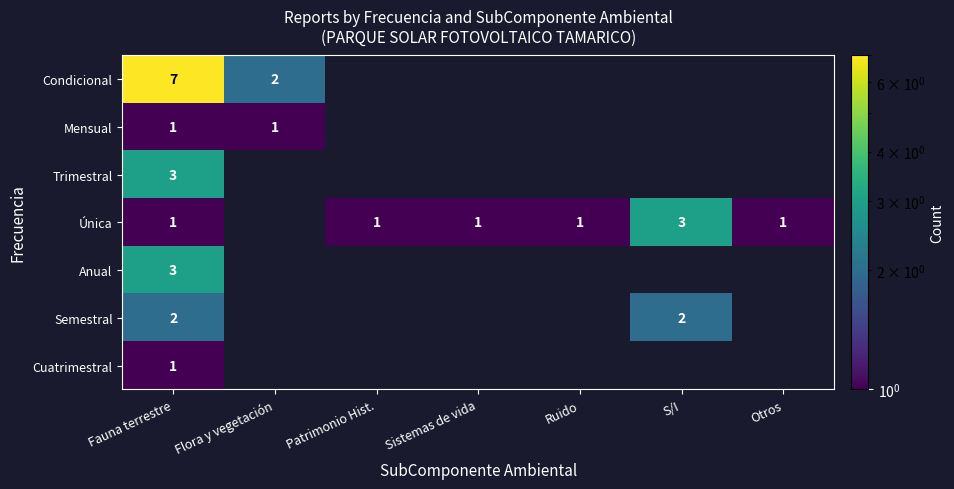

Between Ruido and S/I, which series saw the biggest shift?

Única